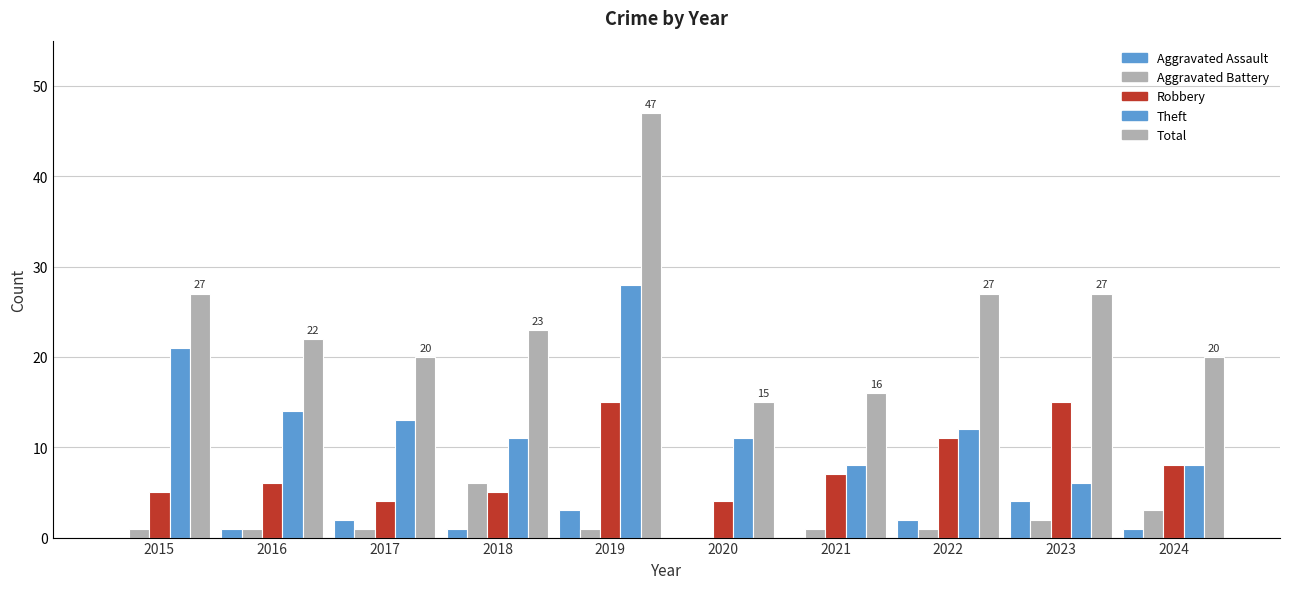

At which category is the sum across all series the highest?

2019